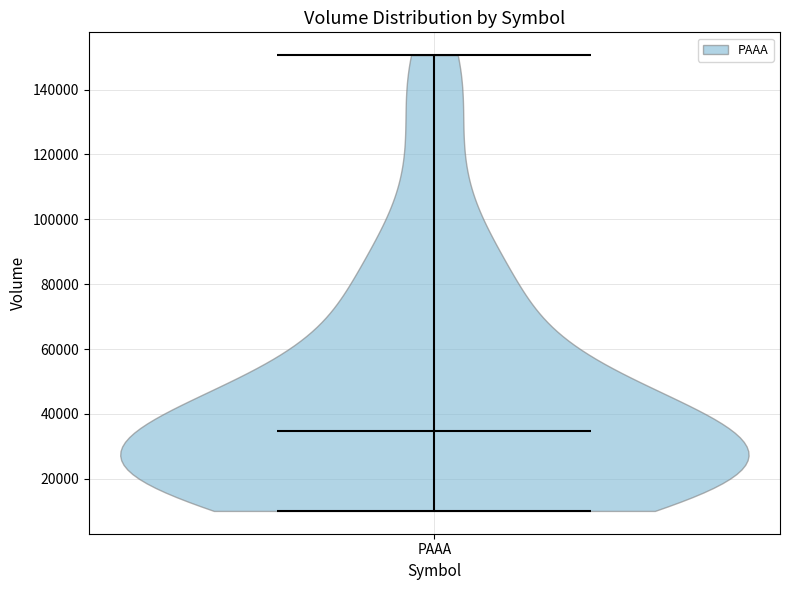

What is the highest point the violin for PAAA reaches on the y-axis? The values are not printed on the chart, so give them approximately, as read against the axis.

150000